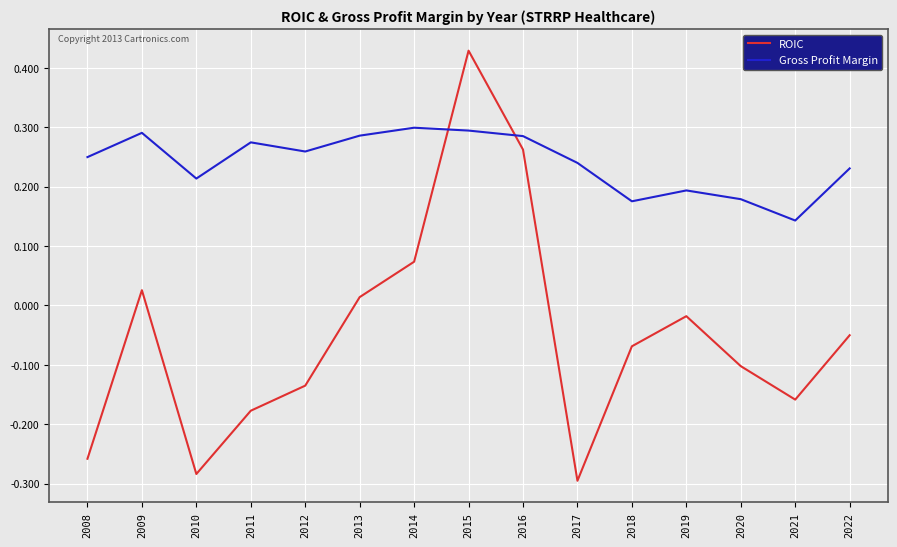

How many interior local peaks does the Gross Profit Margin series have?

4